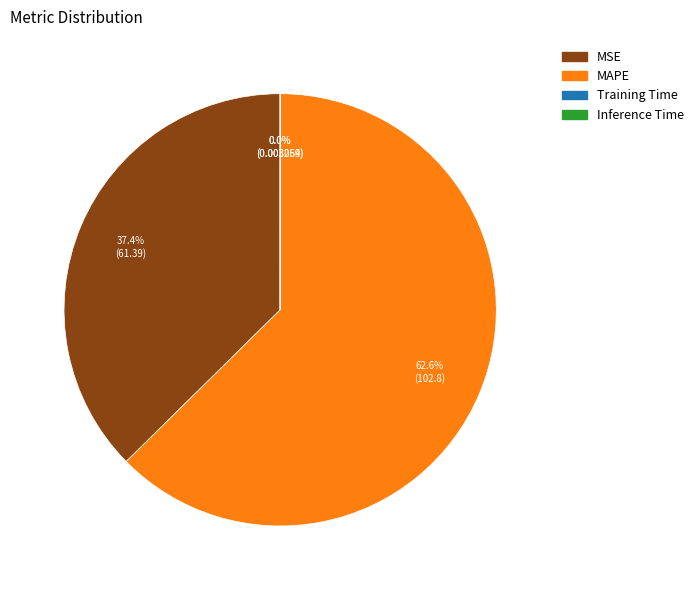

Which has a higher value, MAPE or MSE?

MAPE